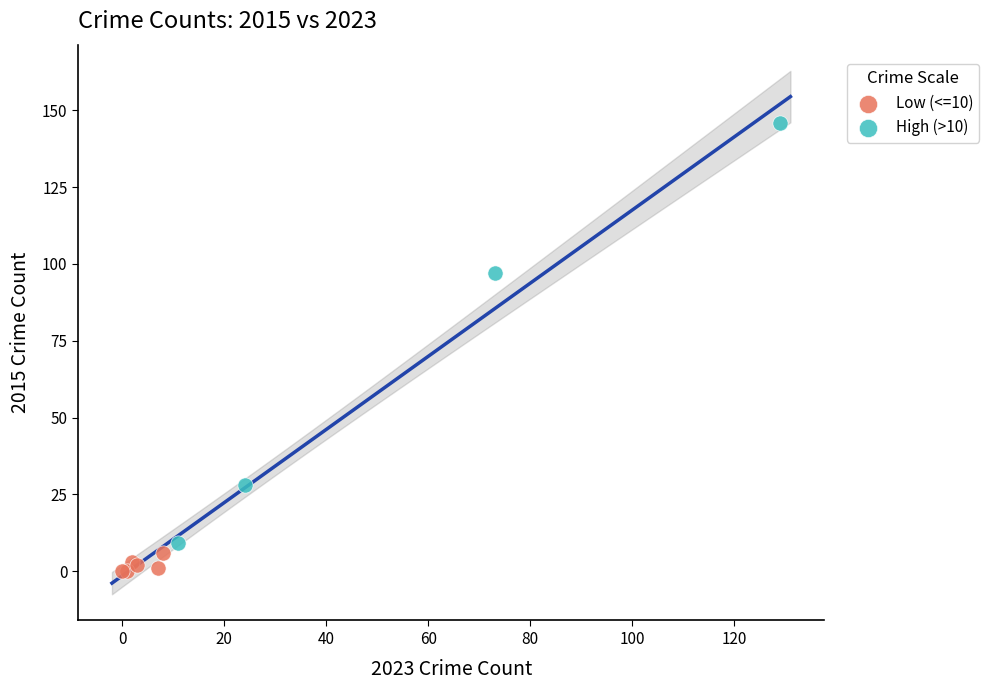

What are all the series names shown in the legend?

Low (<=10), High (>10)